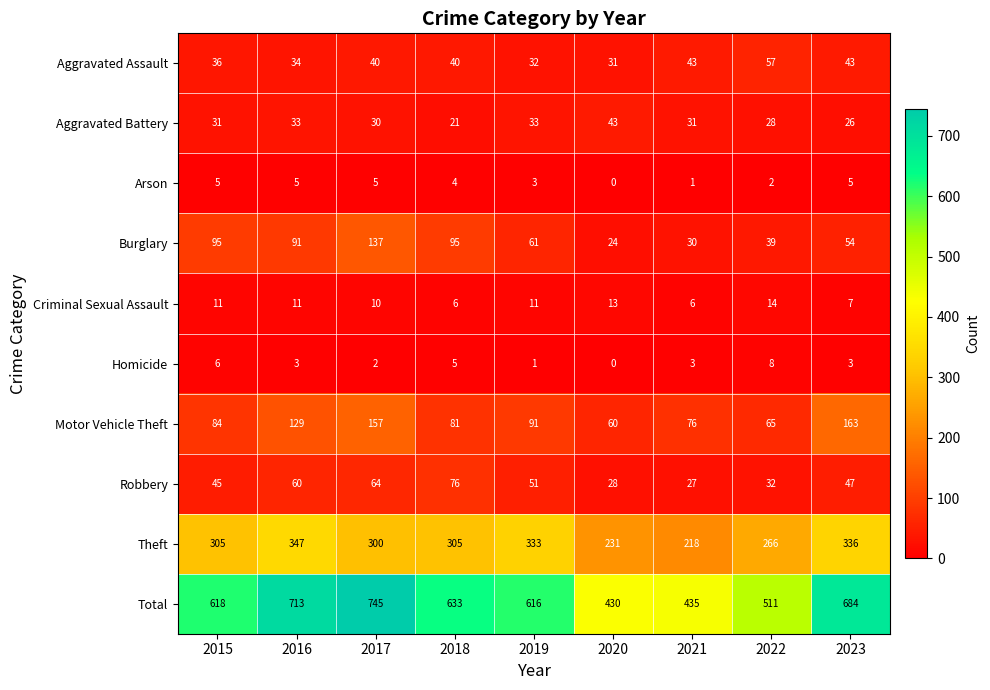

At which category is the sum across all series the highest?

2017